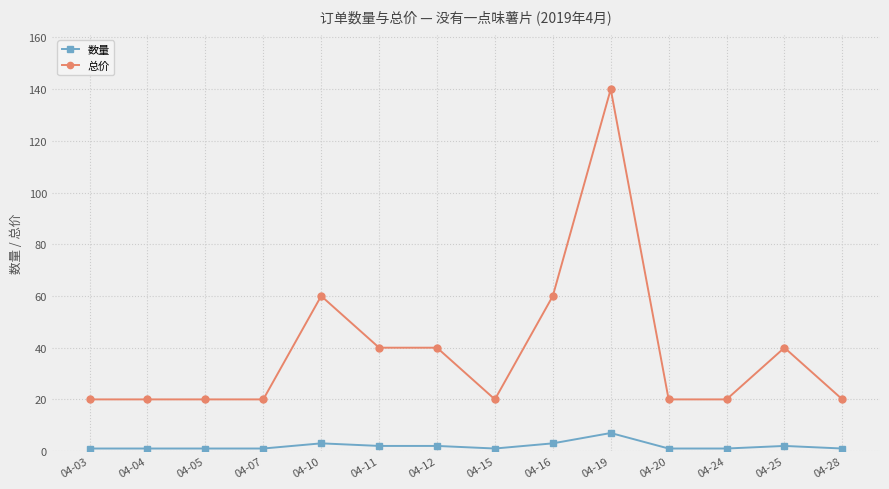

Does the chart have visible grid lines?

Yes